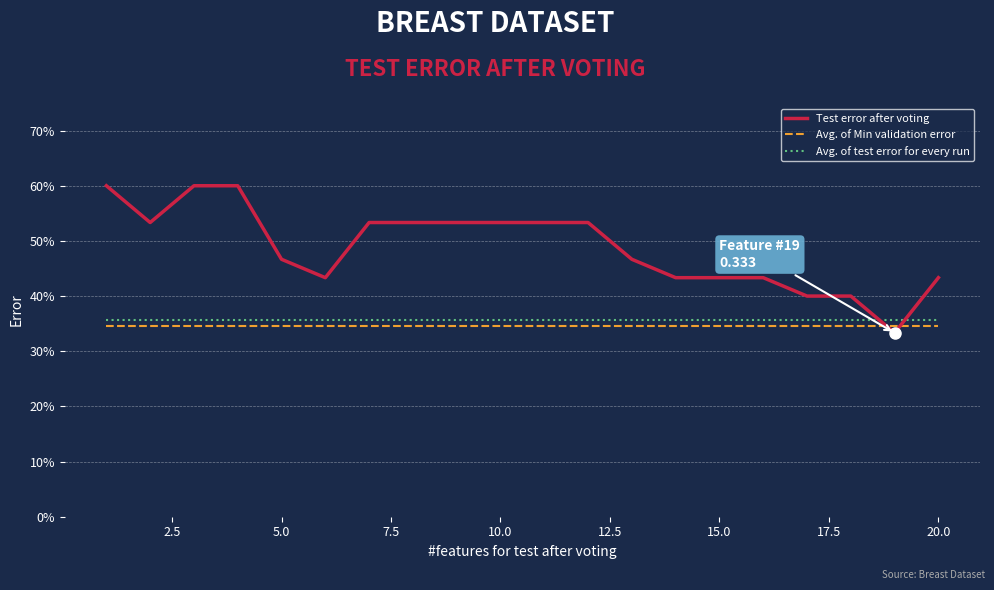

Which series has the widest spread of values?

Test error after voting